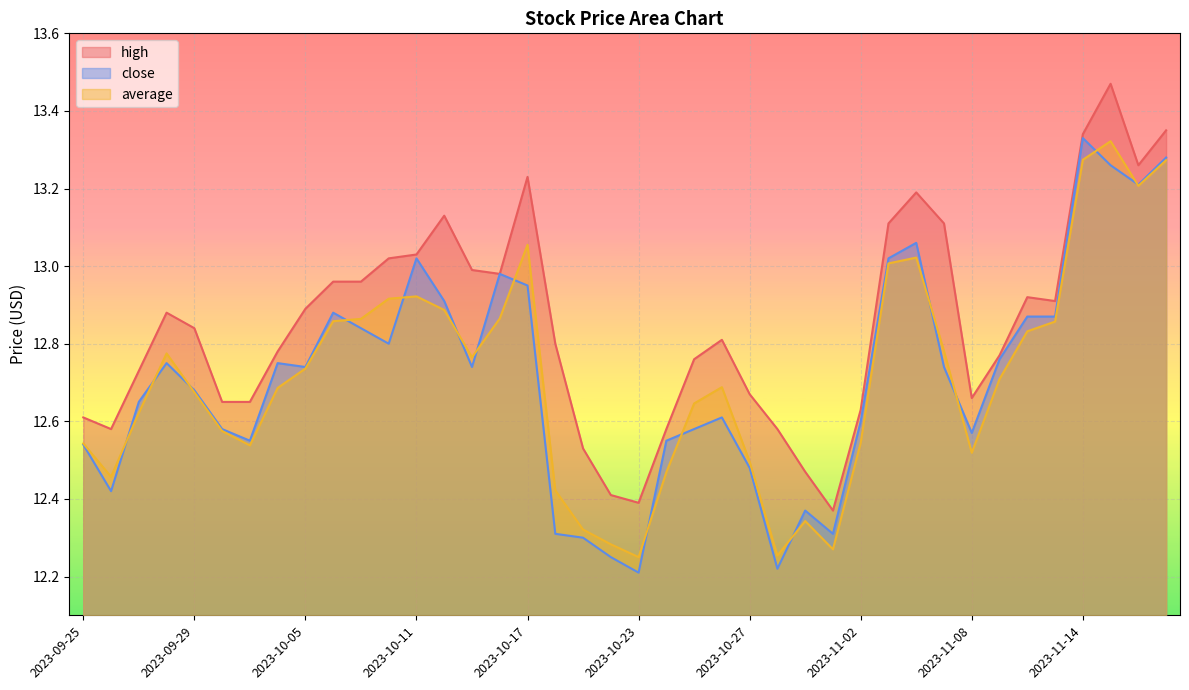

What are all the series names shown in the legend?

high, close, average